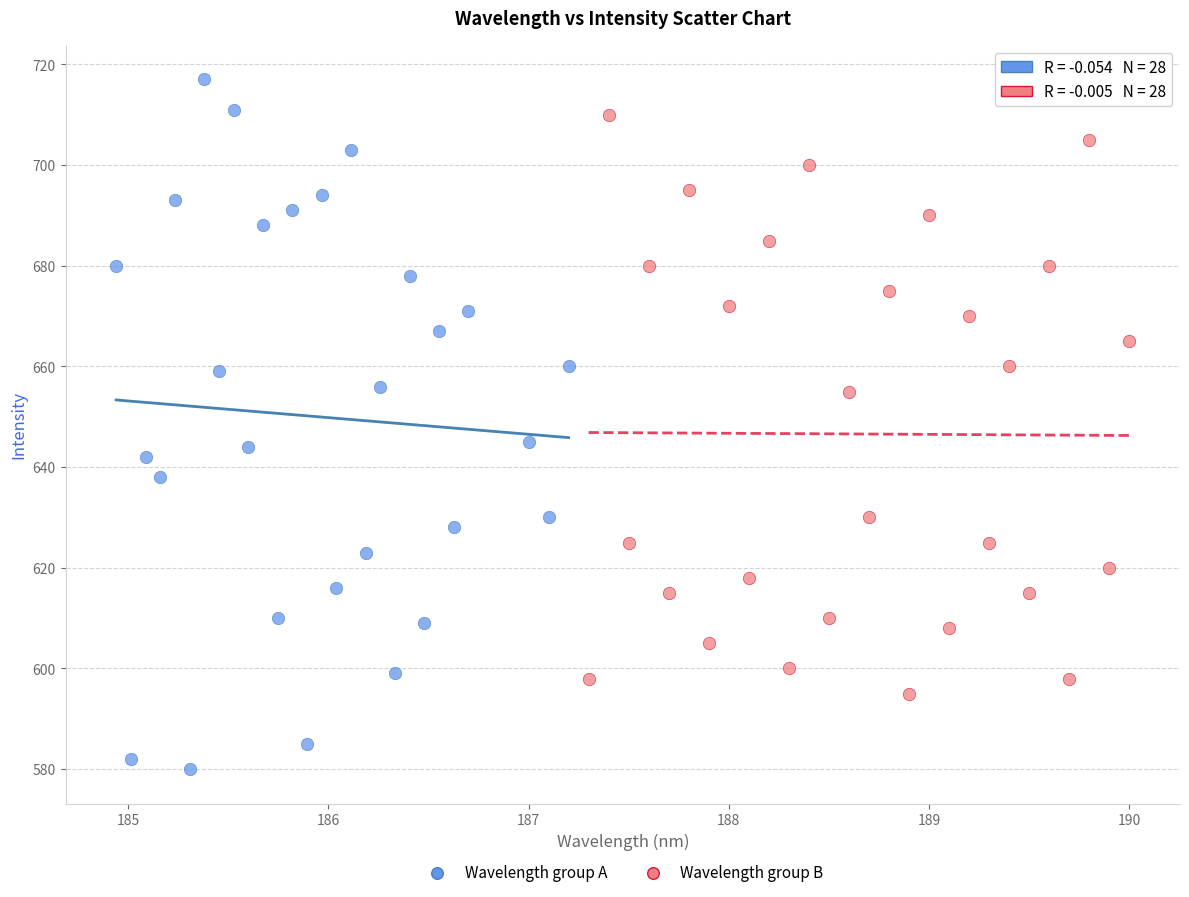

Which series contains the lowest Y value?

Wavelength group A